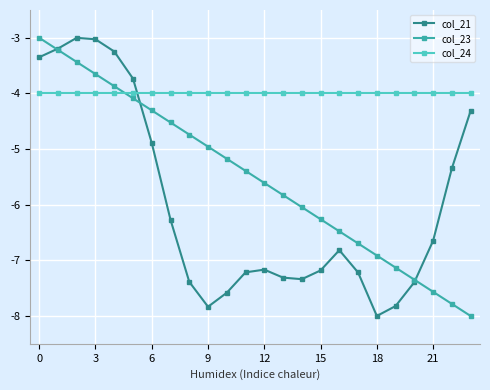

After their last crossing, which series has the higher values: col_24 or col_23?

col_24